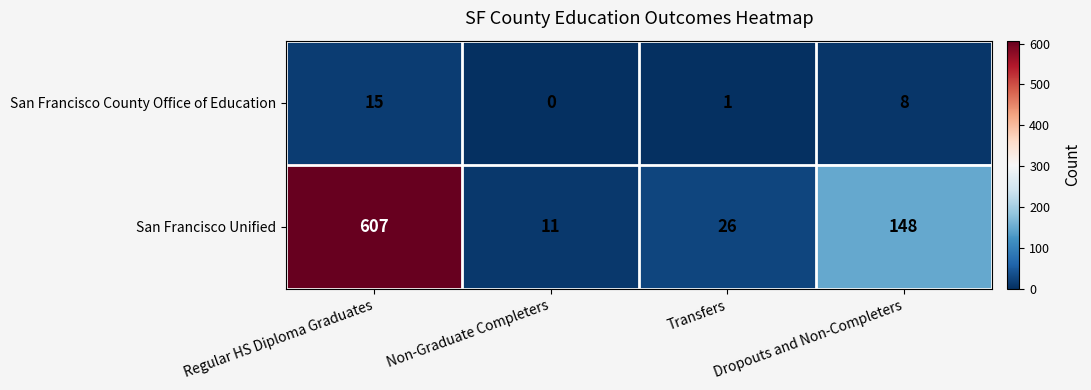

Which series has the largest total across all categories?

San Francisco Unified